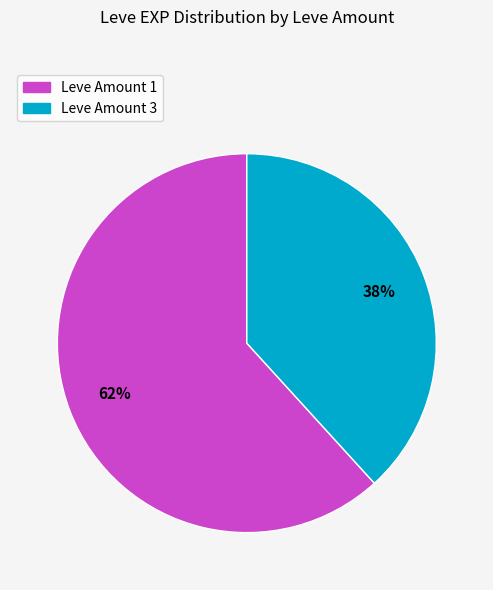

Does any single category account for the majority?

Yes